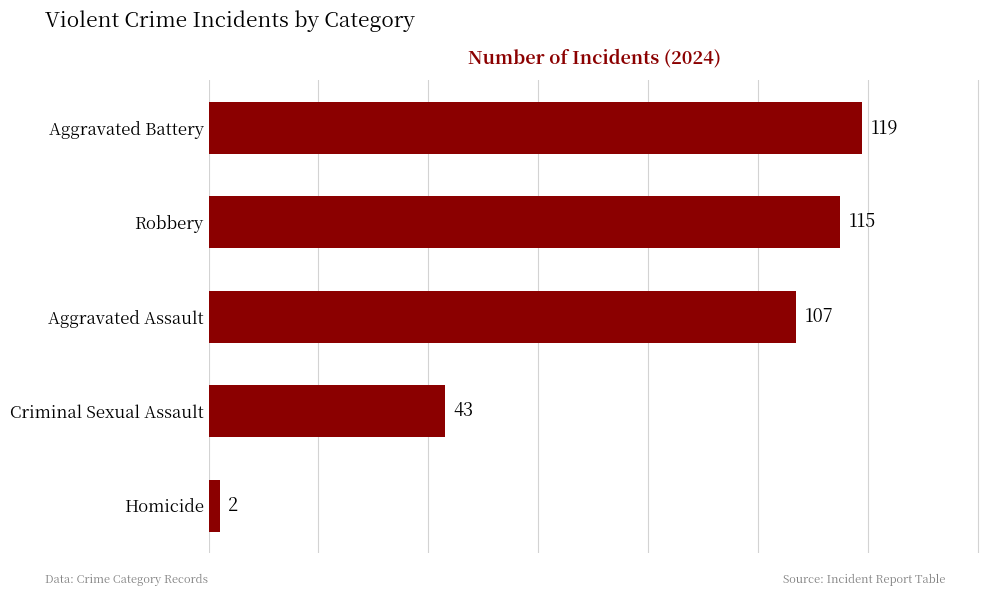

The value at Criminal Sexual Assault is 43. True or false?

True